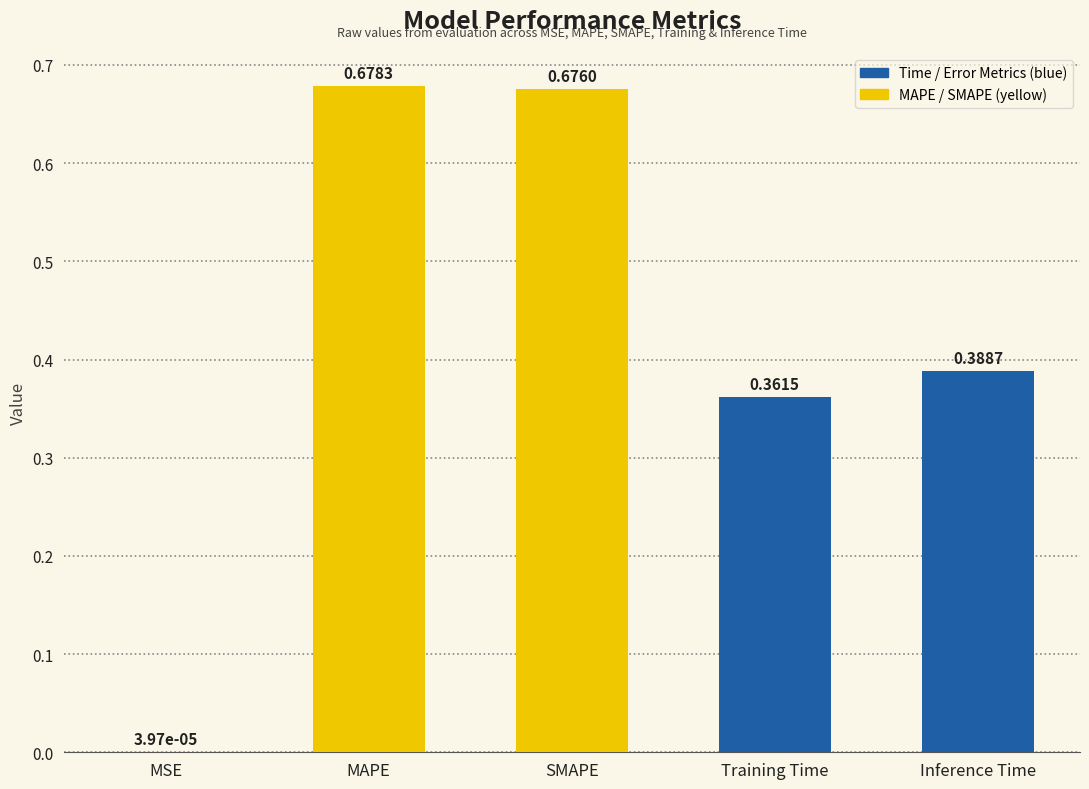

Between MSE and SMAPE, which is larger?

SMAPE